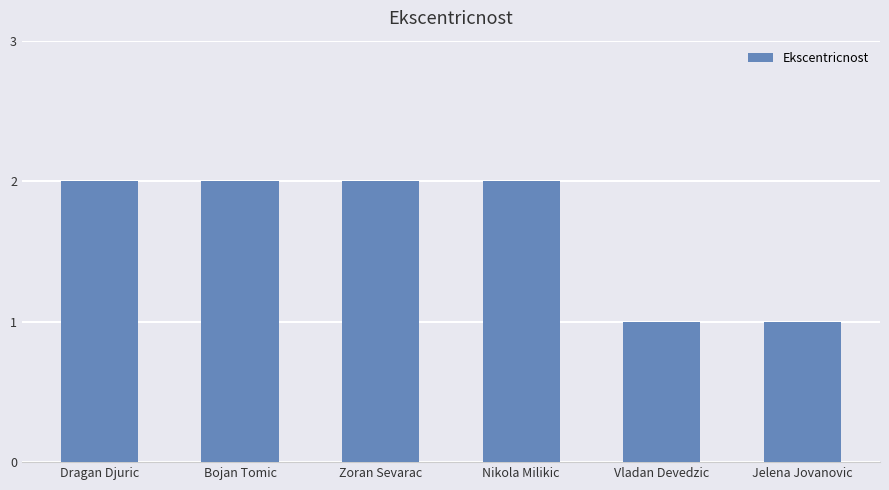

How many bars are there in total?

6